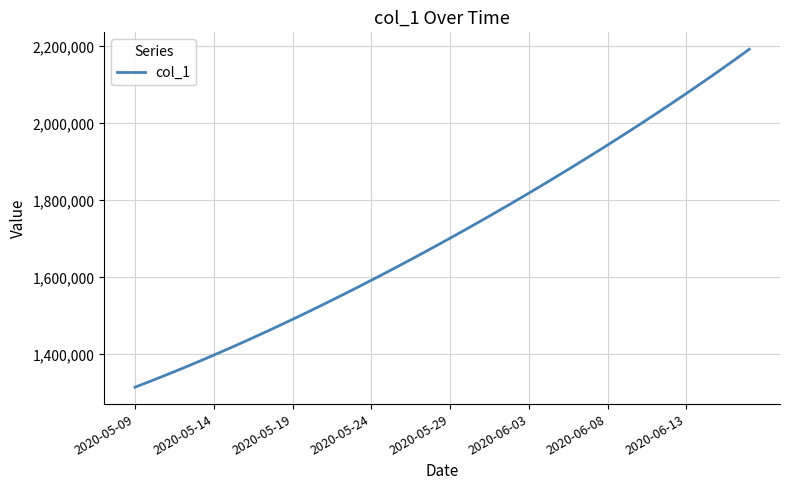

What is the greatest value displayed?

2192549.8